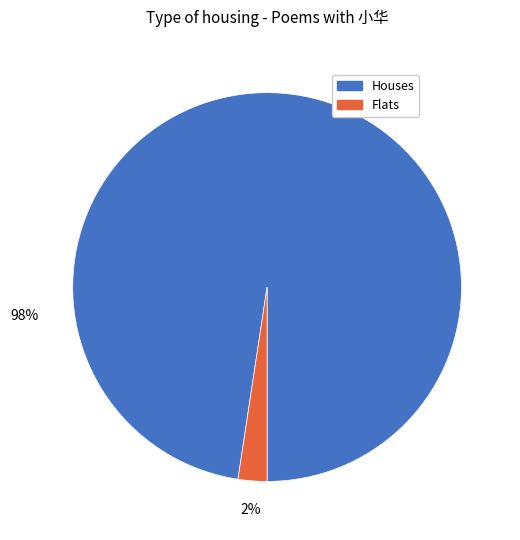

Is there any slice that represents more than half of the pie?

Yes